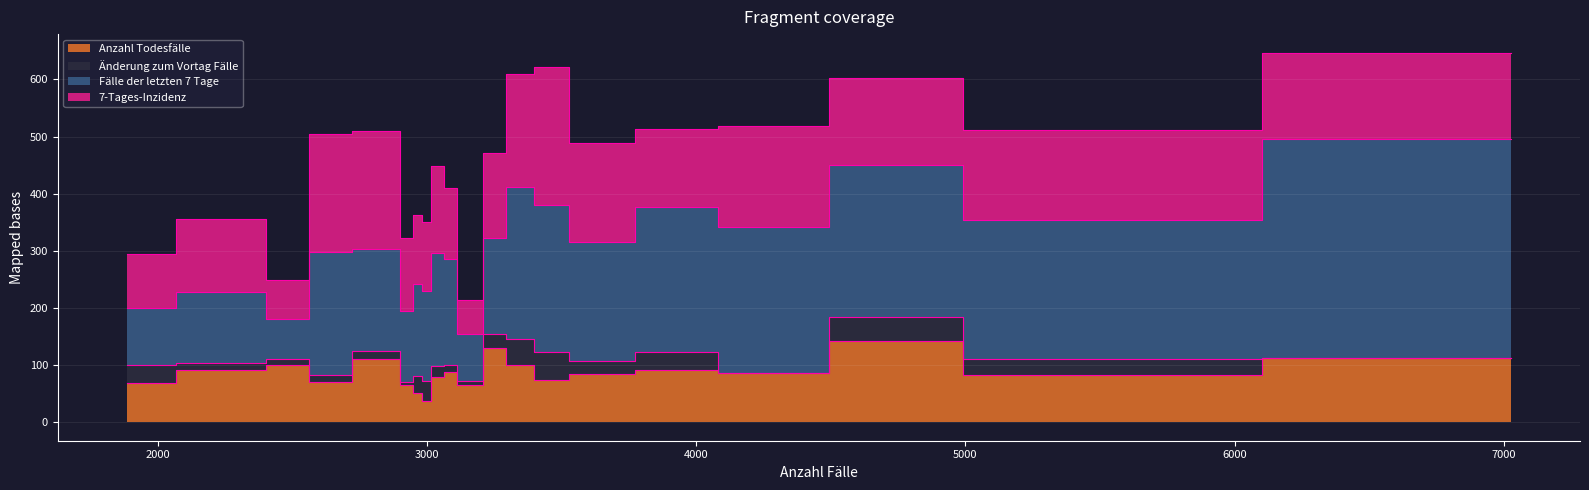

How many interior local valleys does the Anzahl Todesfälle series have?

5